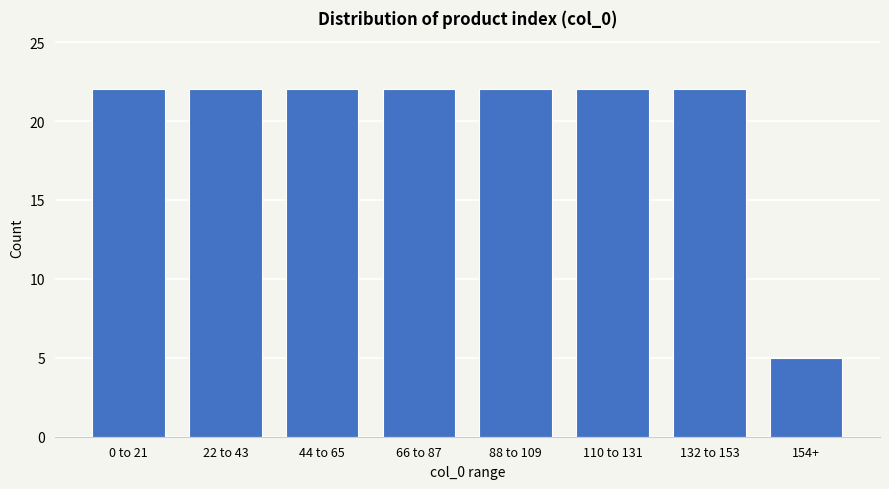

Reading left to right, list all the values displayed in this chart.

22	22	22	22	22	22	22	5